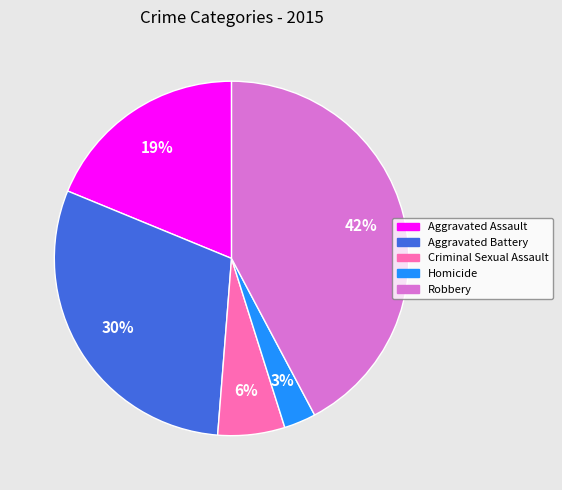

Is it true that Homicide is 3% of the pie?

True